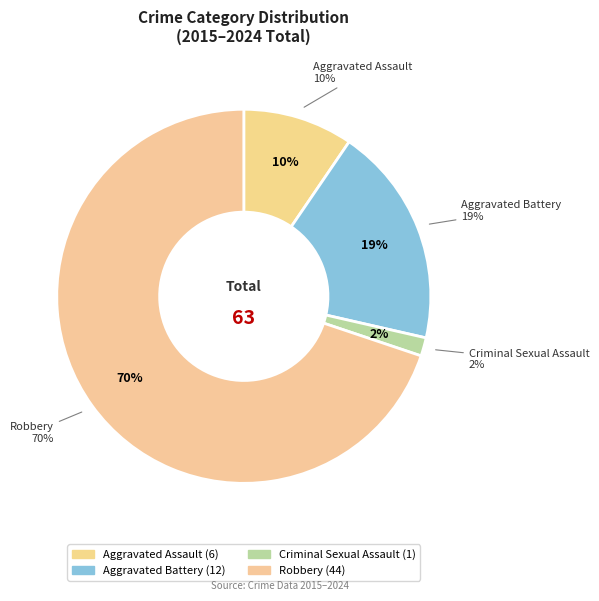

Do Aggravated Assault and Robbery together represent more than half of the pie?

Yes